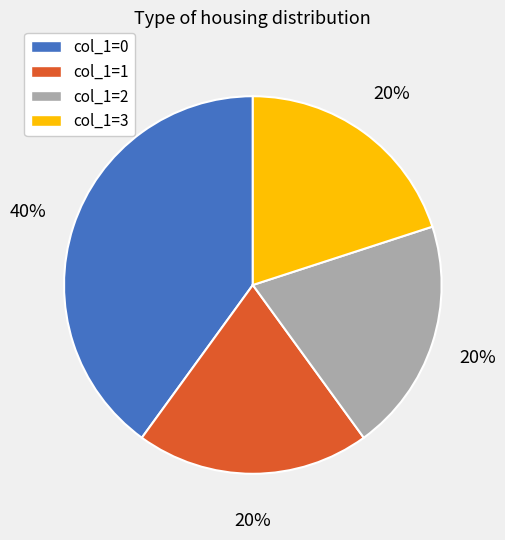

What is the largest slice in the pie chart?

col_1=0